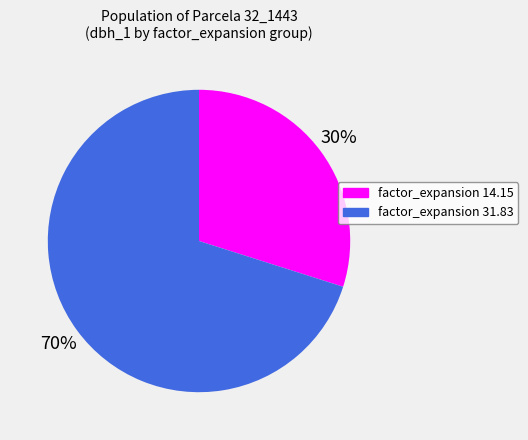

Does any single category account for the majority?

Yes